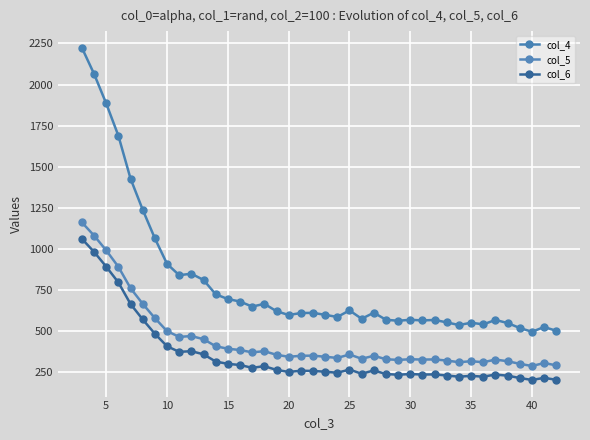

True or false: col_6 and col_4 cross at least once.

False